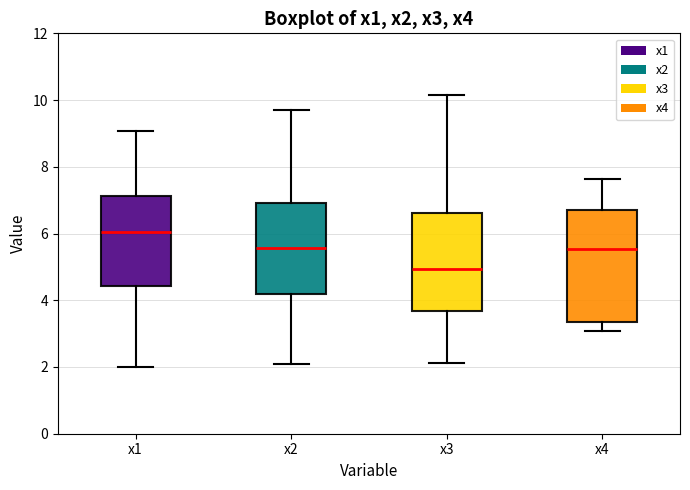

Reading left to right, transcribe this box plot: for each box, give where its median line is, the range the box spans, and where its two whiskers end, as read against the y-axis. The values are not printed on the chart, so give them approximately, as read against the axis.

x1: median 6.0, box 4.4 to 7.2, whiskers 2.0 to 9.0
x2: median 5.6, box 4.2 to 7.0, whiskers 2.0 to 9.8
x3: median 5.0, box 3.6 to 6.6, whiskers 2.2 to 10.2
x4: median 5.6, box 3.4 to 6.8, whiskers 3.0 to 7.6